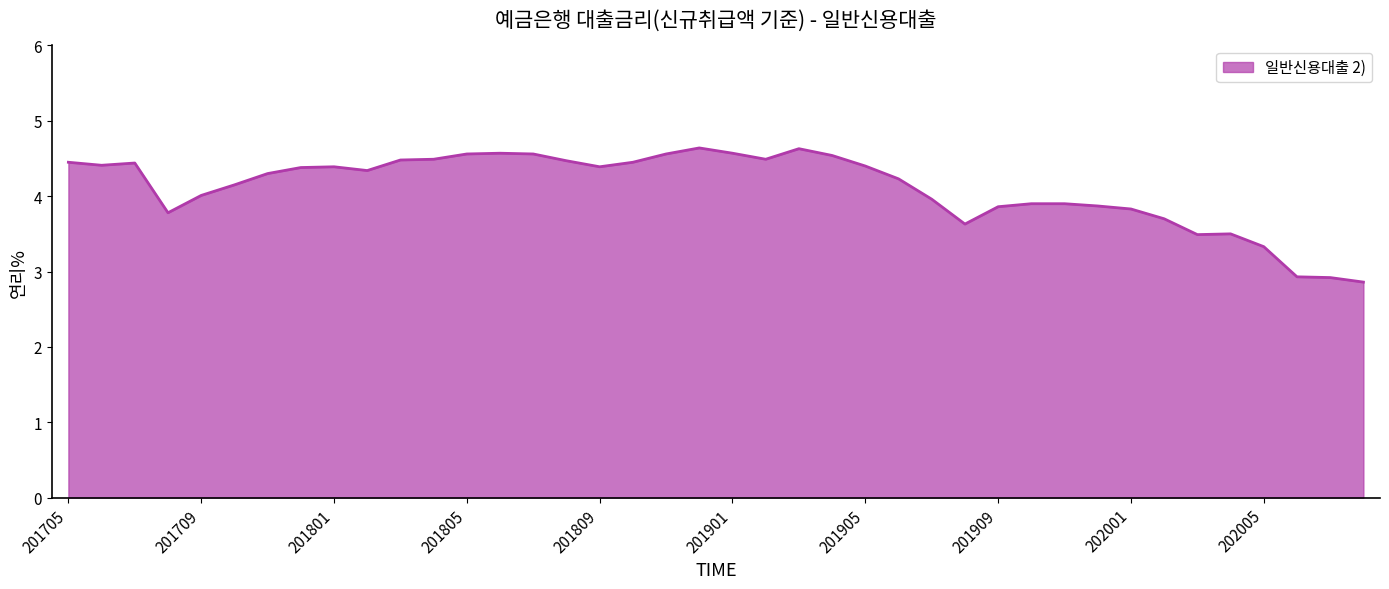

What is the minimum value shown in the chart?

2.9